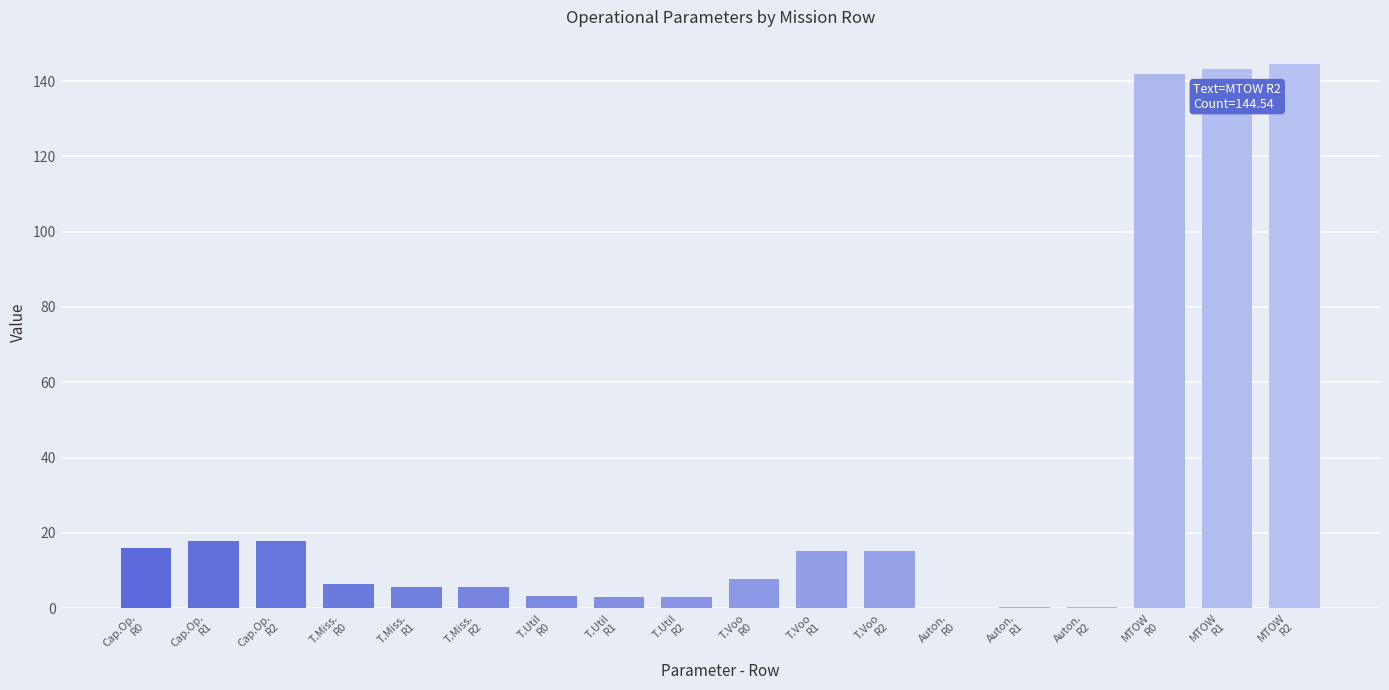

What is the maximum value shown in the chart?

144.5